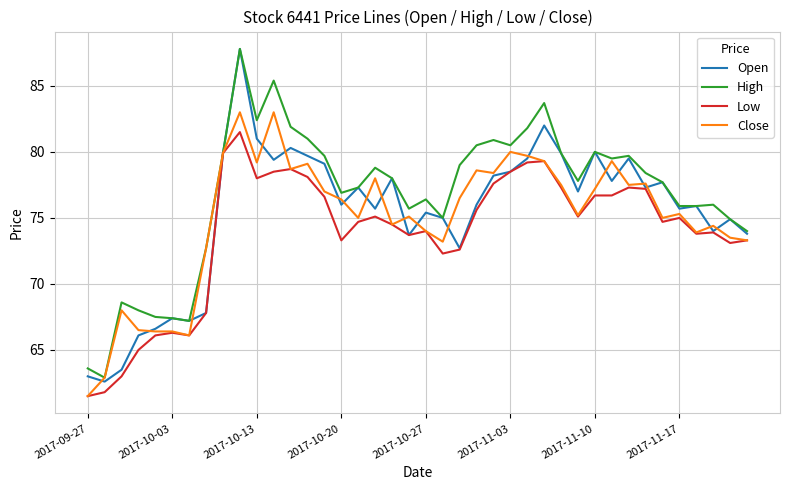

Which series has the widest spread of values?

Open